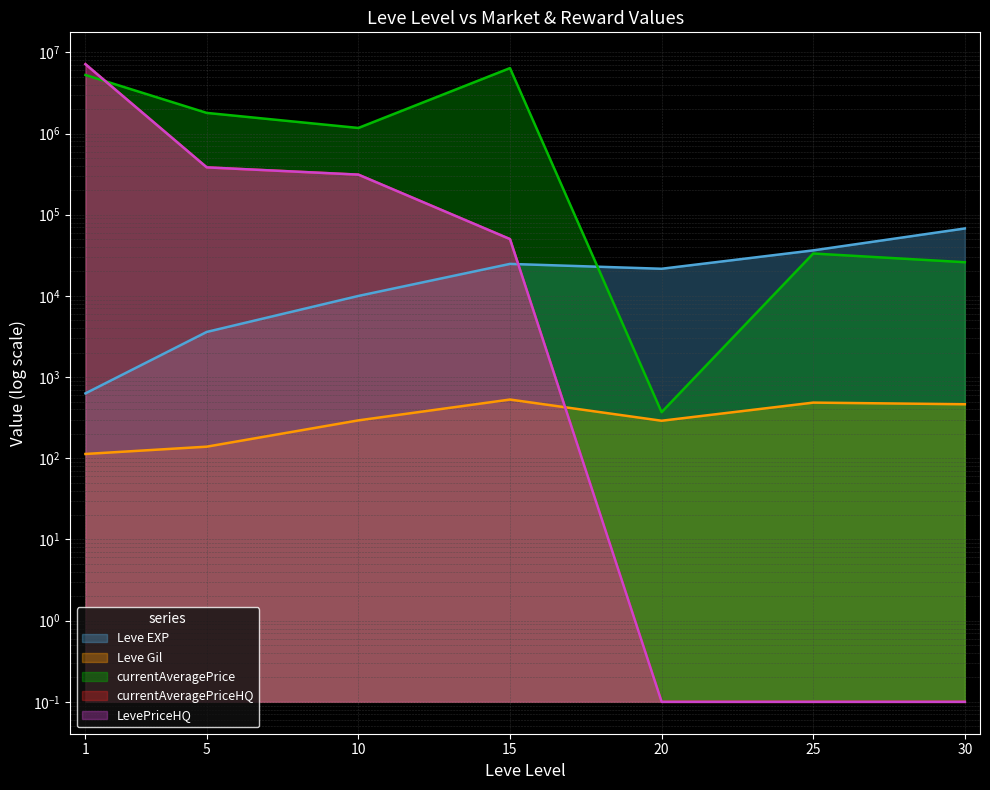

How many times do LevePriceHQ and currentAveragePrice cross each other?

1